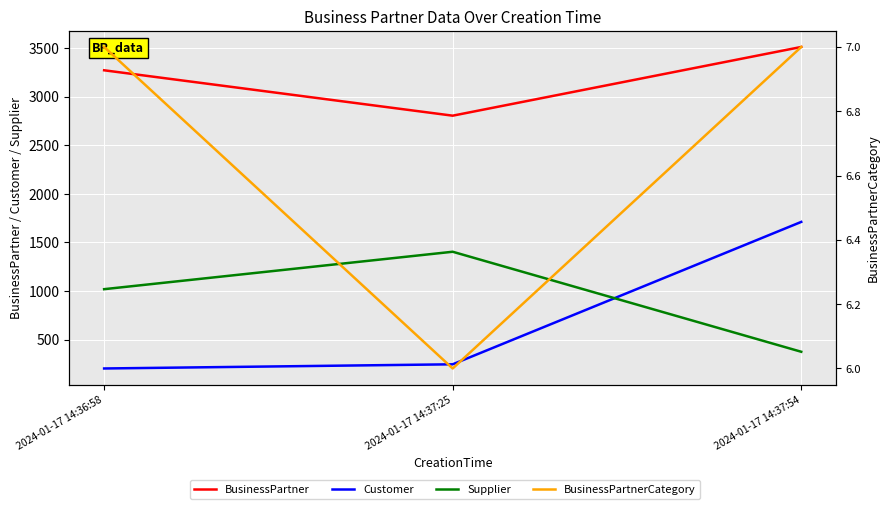

What is the label of the 2nd point from the right?

2024-01-17 14:37:25